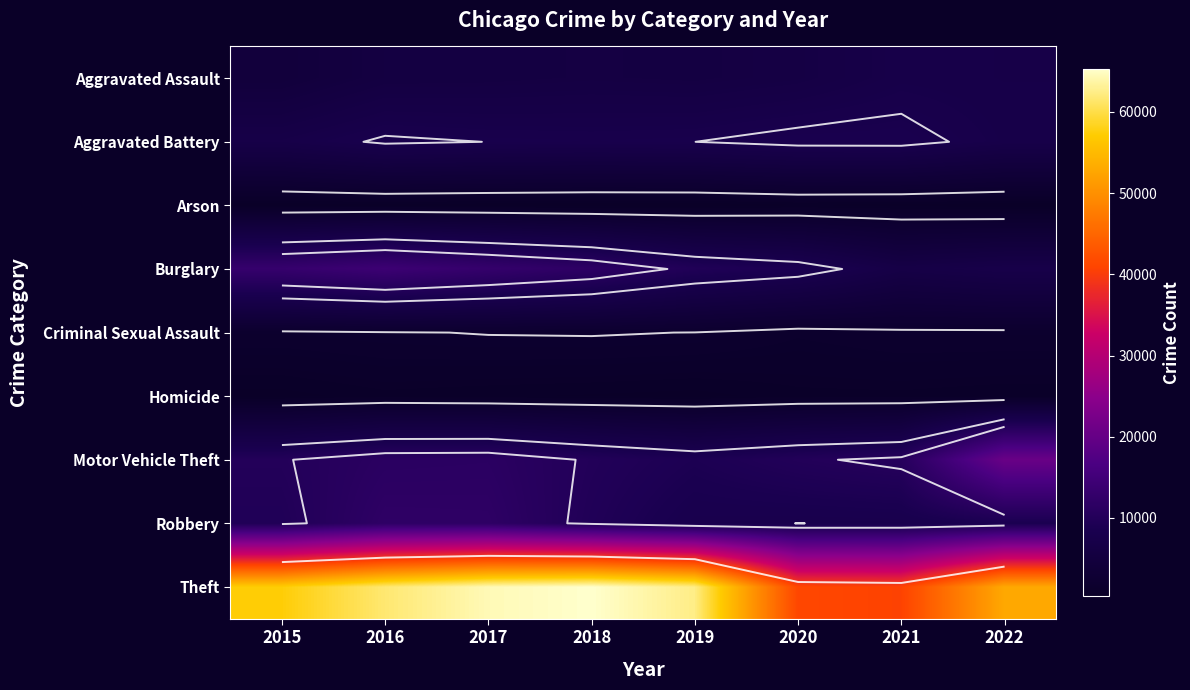

The value of Theft at 2015 is 57350. True or false?

True